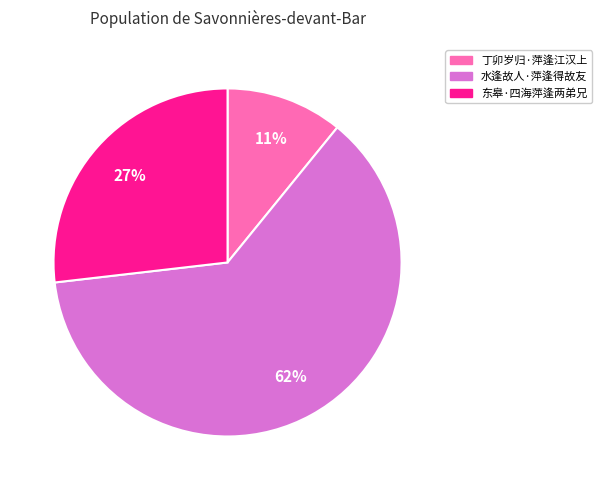

What percentage is the 水逢故人·萍逢得故友 slice, to the nearest percent?

62%